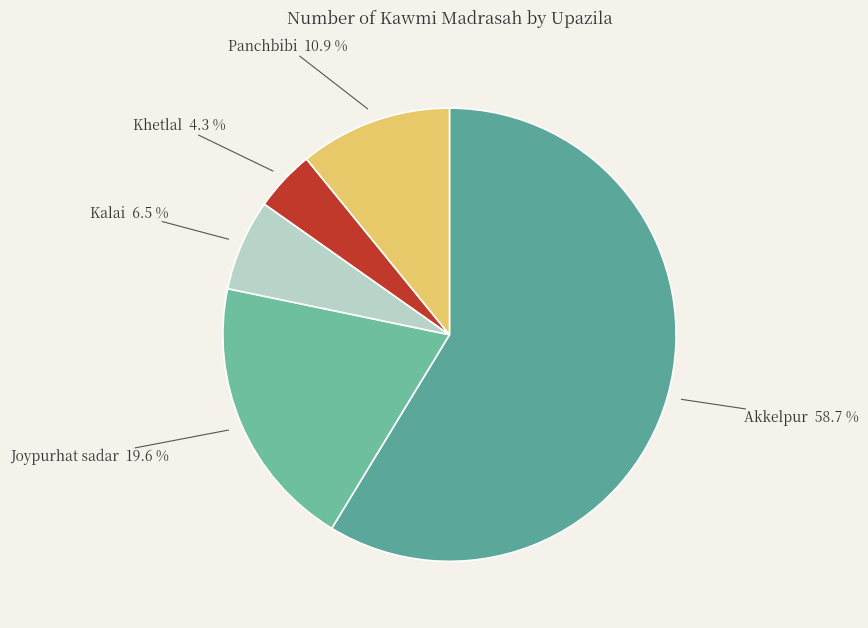

Count the number of slices in the pie.

5